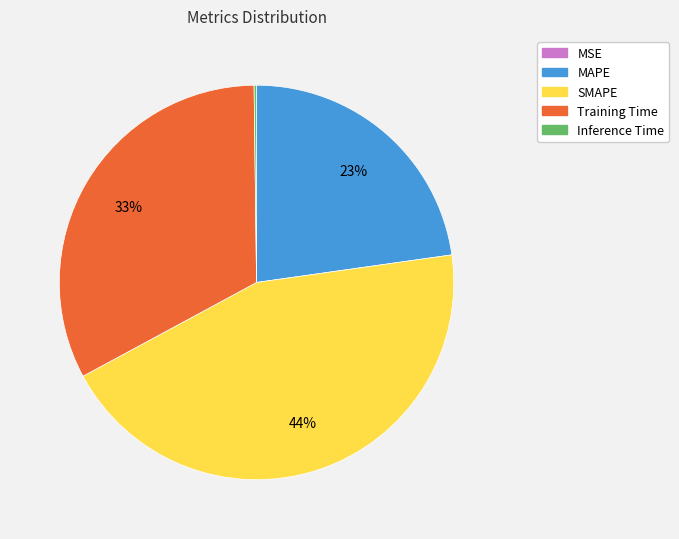

Which slice is the largest?

SMAPE